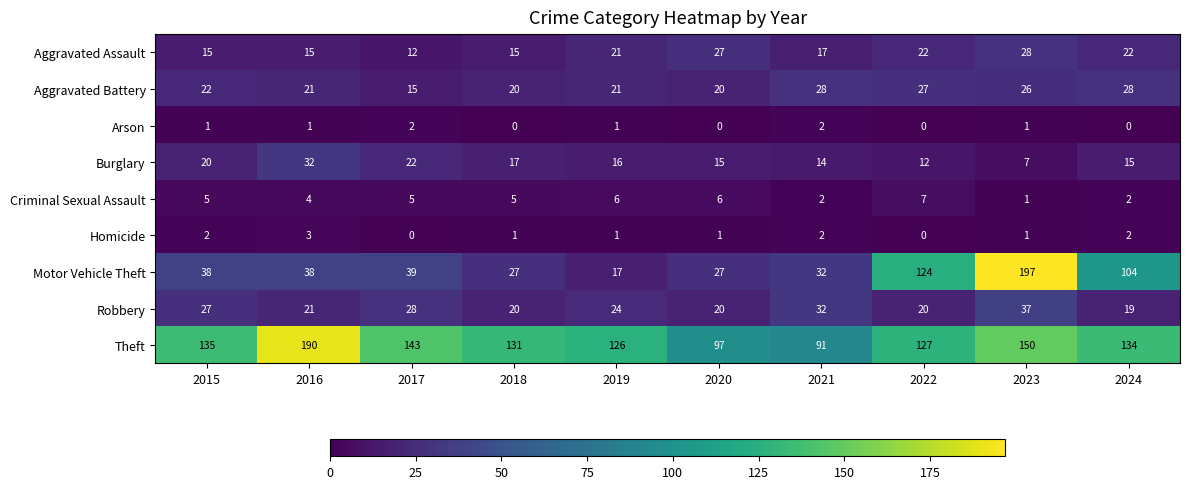

Which series has the widest spread of values?

Motor Vehicle Theft